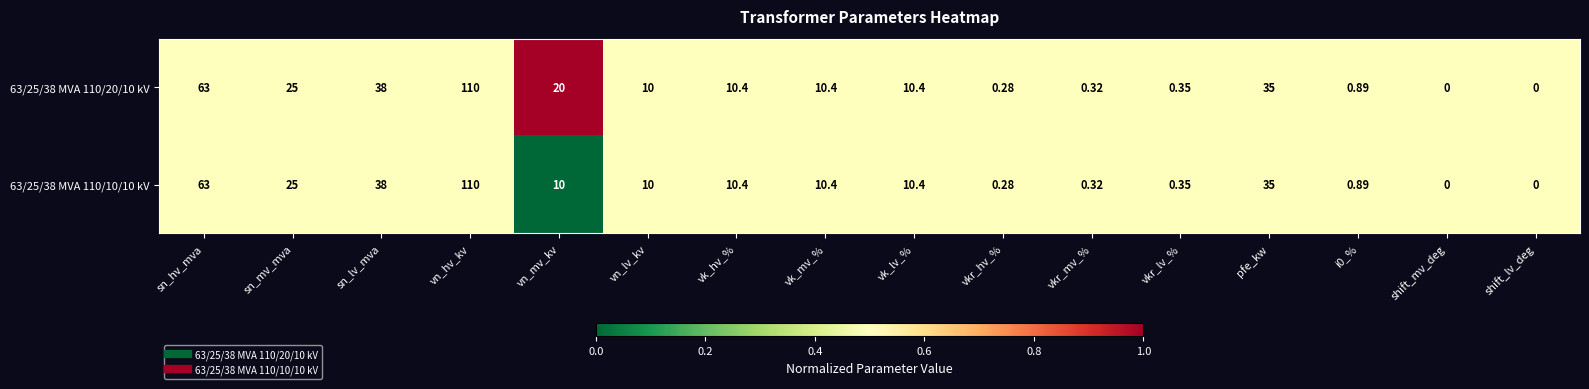

At which label does 63/25/38 MVA 110/10/10 kV reach its peak?

vn_hv_kv